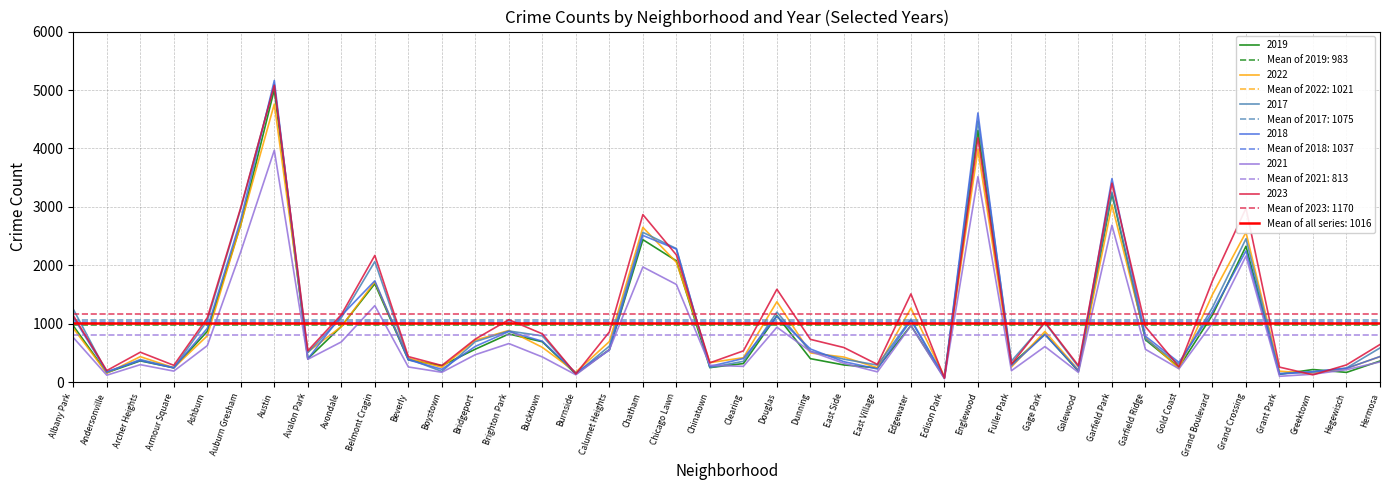

What is the spread (max minus min) of values at Grand Crossing?

2166.0